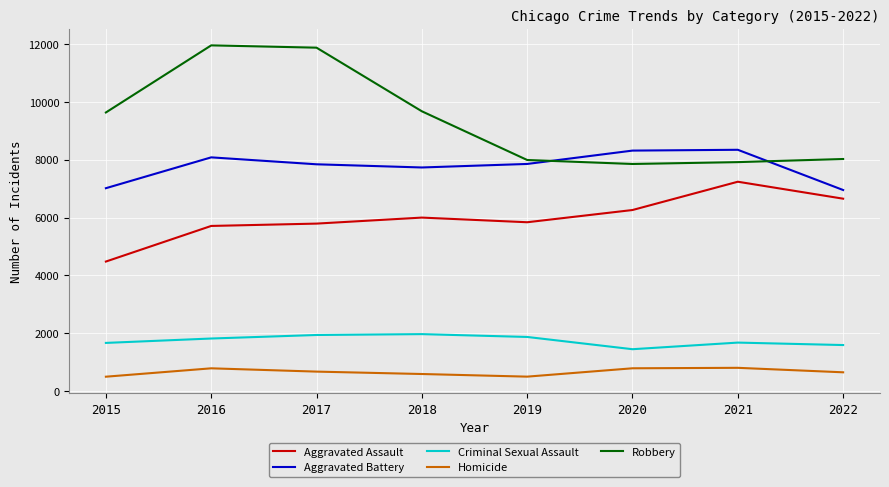

What are all the series names shown in the legend?

Aggravated Assault, Aggravated Battery, Criminal Sexual Assault, Homicide, Robbery